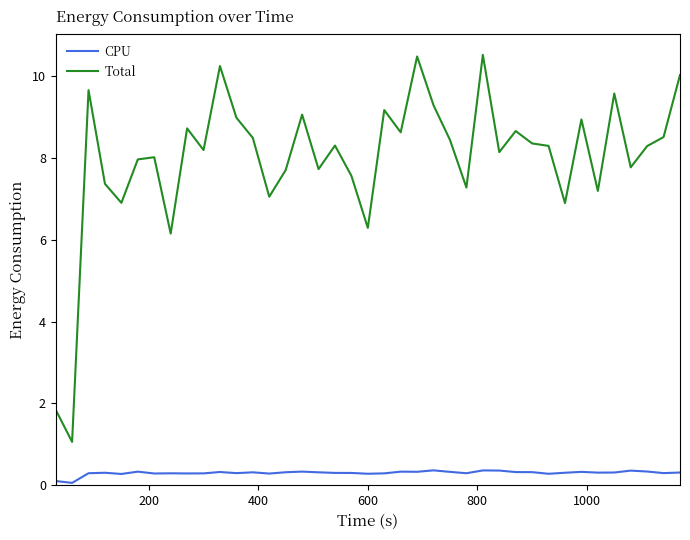

Which series has the largest range (max minus min)?

Total